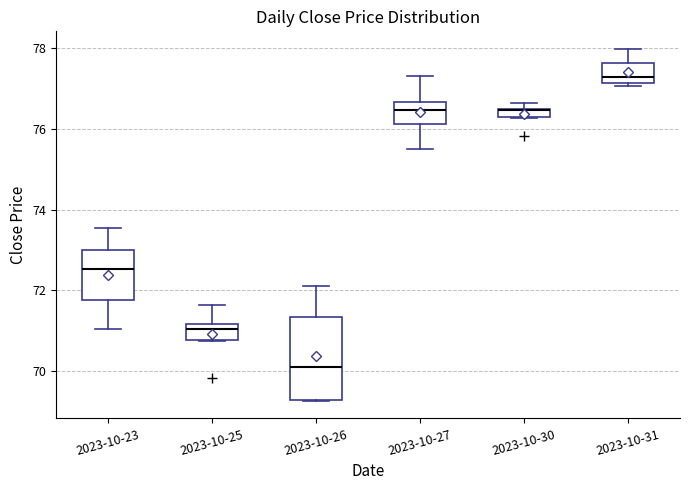

Where does the median line of the box for 2023-10-26 sit on the y-axis? The values are not printed on the chart, so give them approximately, as read against the axis.

70.2